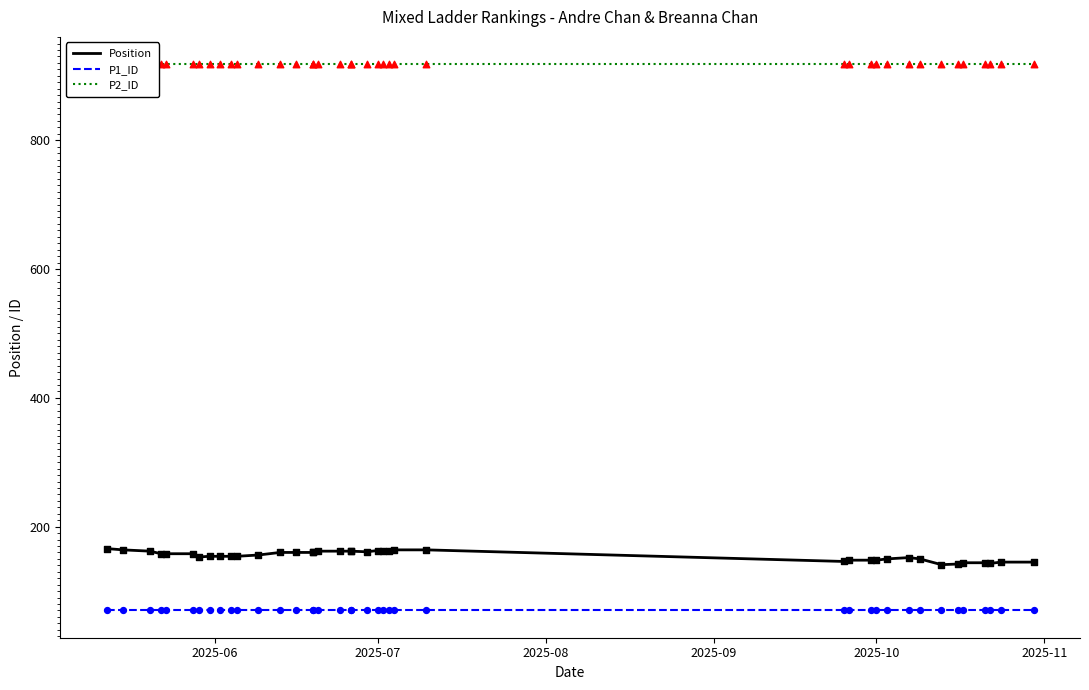

Which series has the largest total across all categories?

P2_ID